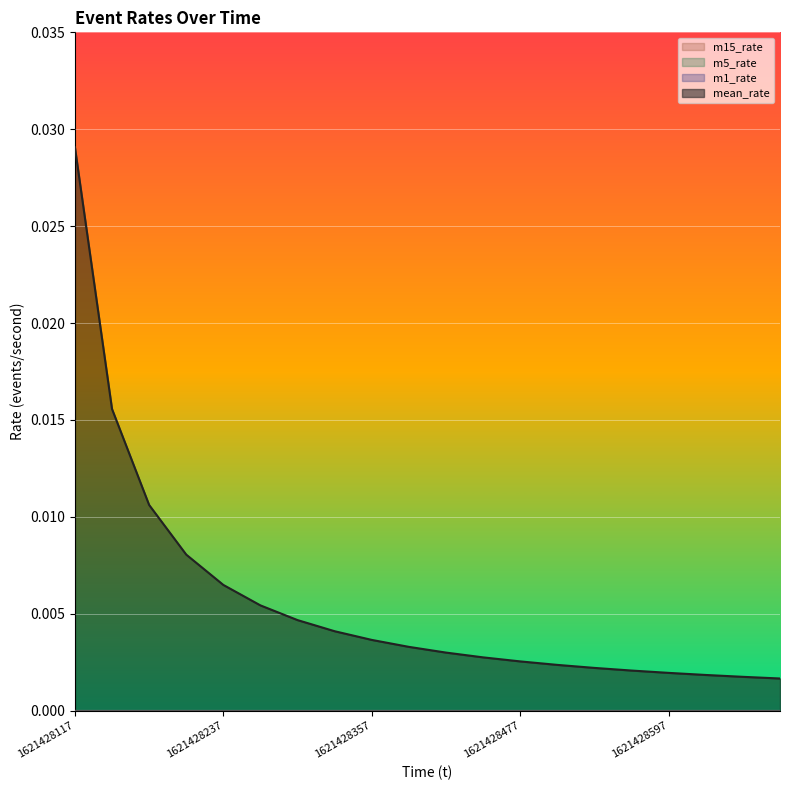

True or false: m5_rate and m15_rate intersect in this chart.

False